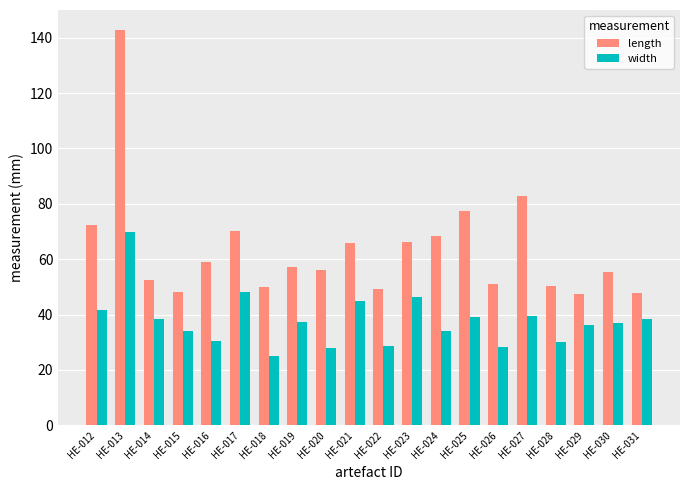

What is the smallest value displayed?

25.0